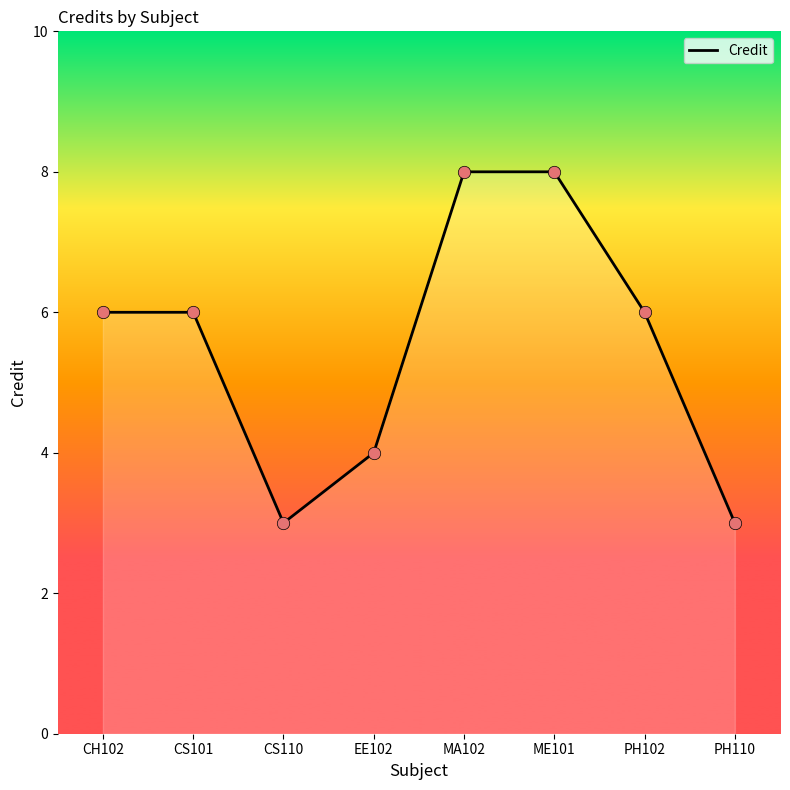

What is the change in value from CH102 to PH110?

-3